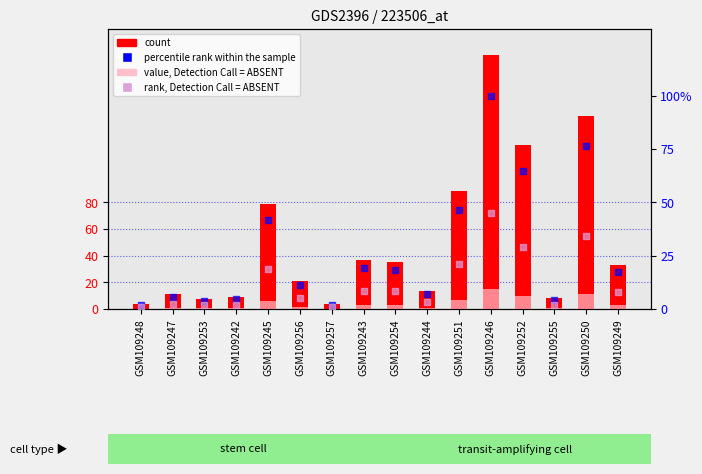

What is the total value across all series at GSM109248?

7.2